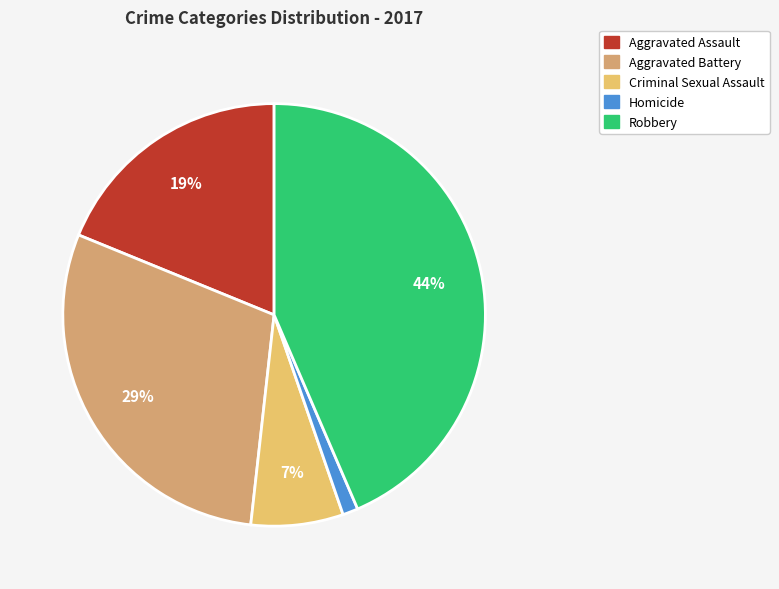

Do Robbery and Homicide together represent more than half of the pie?

No